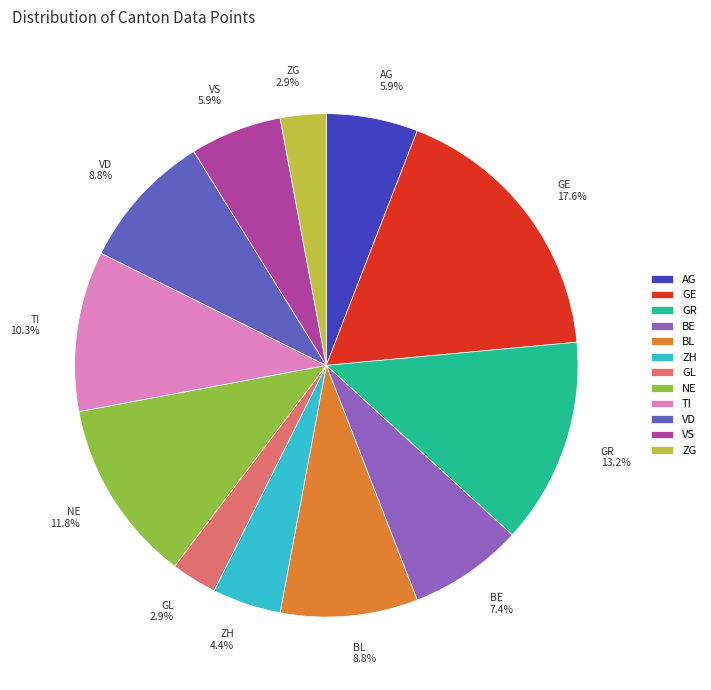

Is there a majority slice in this chart?

No